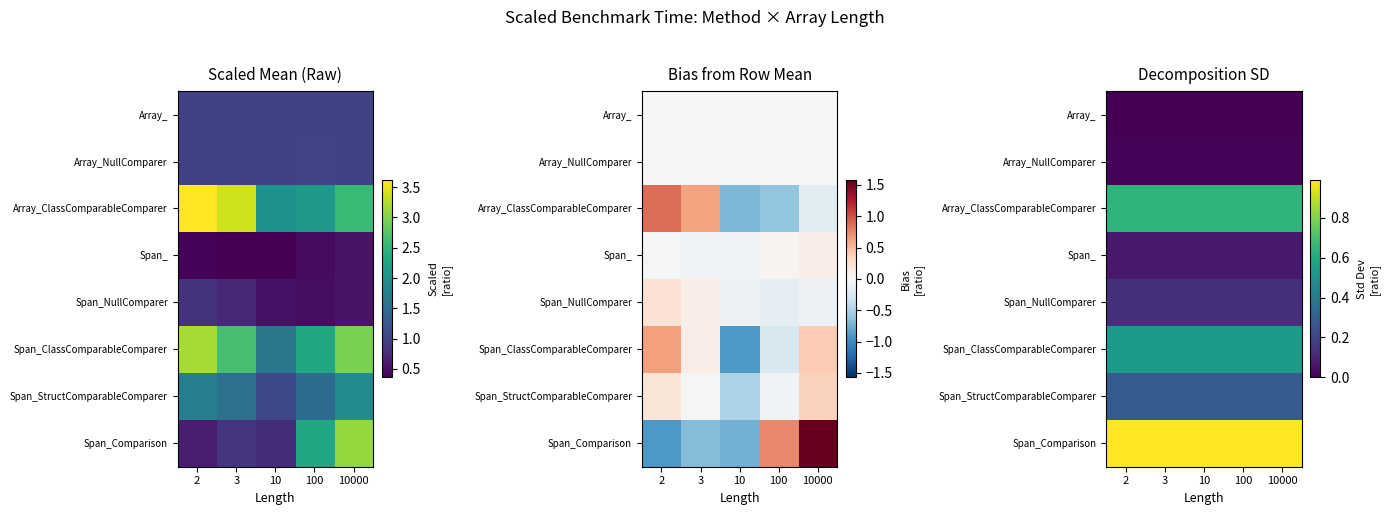

How many distinct data groups are displayed?

8